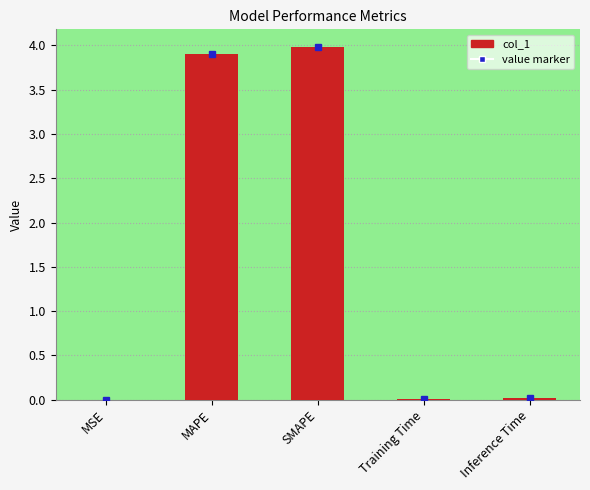

Between MSE and SMAPE, which is larger?

SMAPE